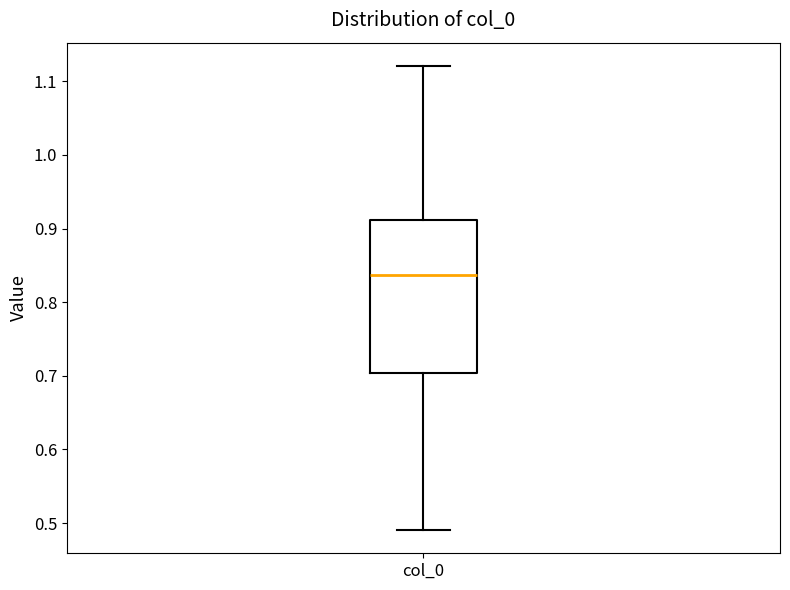

Read this box plot against the y-axis: the position of the median line, the range covered by the box, and the ends of both whiskers. The values are not printed on the chart, so give them approximately, as read against the axis.

median 0.84, box 0.70 to 0.91, whiskers 0.49 to 1.12